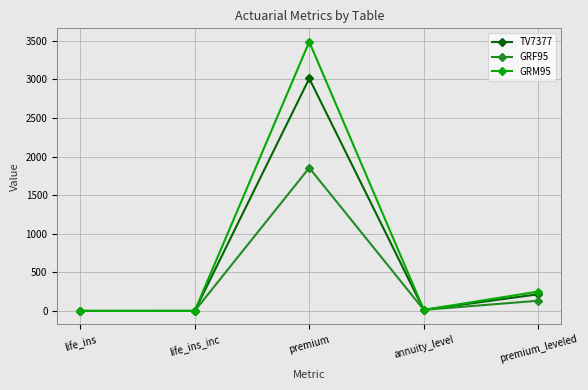

How many data points in TV7377 are less than 13?

2